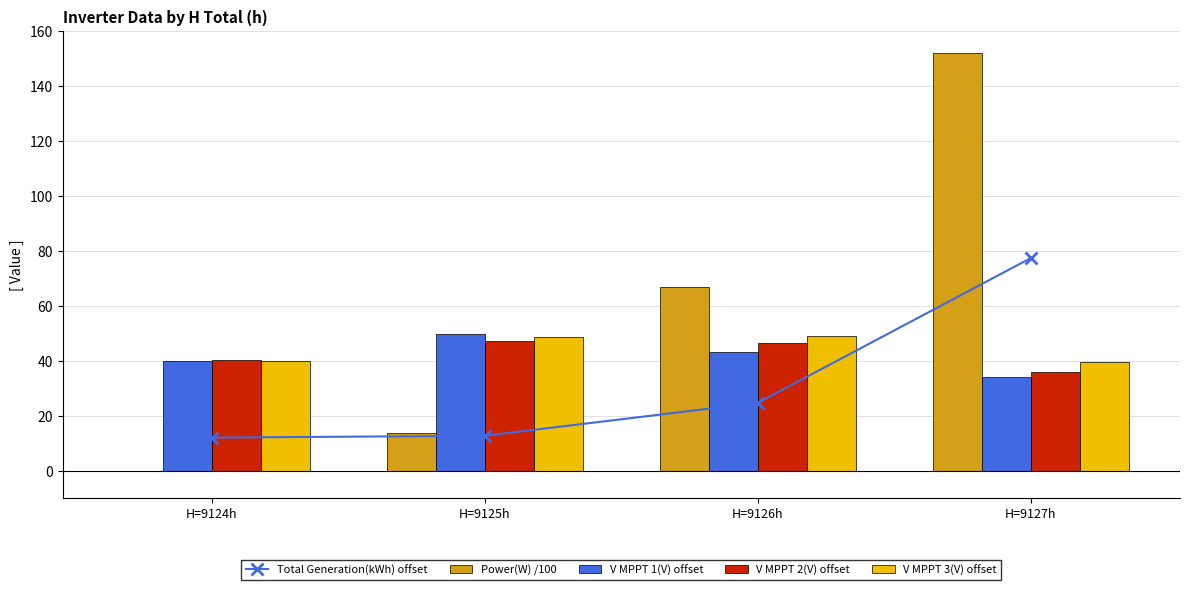

Reading left to right, extract all data points from this chart.

Total Generation(kWh) offset: 12.0	12.7	24.7	77.3
Power(W) /100: 0.0	13.8	66.9	151.9
V MPPT 1(V) offset: 39.9	49.5	43.3	34.0
V MPPT 2(V) offset: 40.2	47.1	46.5	35.7
V MPPT 3(V) offset: 40.0	48.7	49.0	39.4